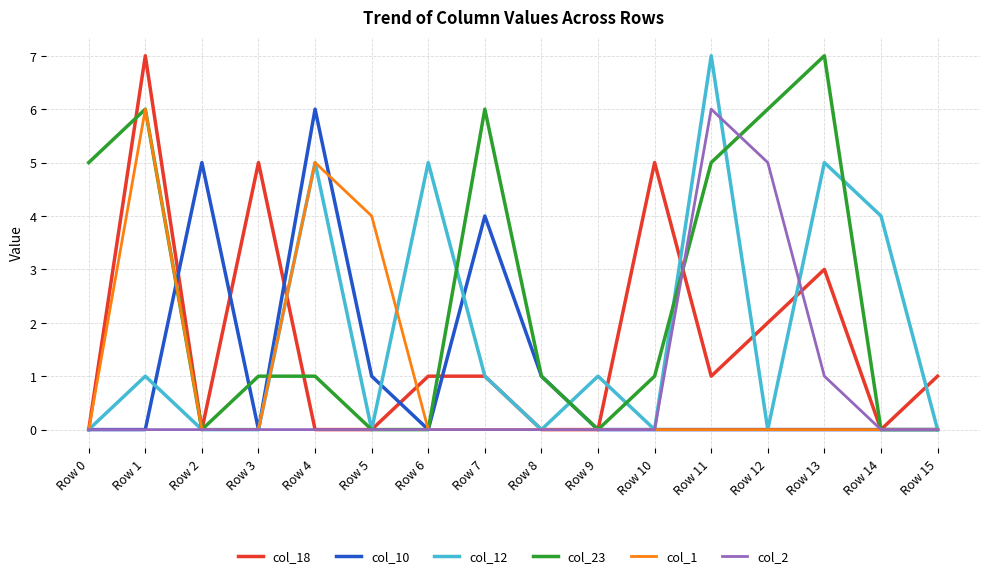

What is the spread (max minus min) of values at Row 12?

6